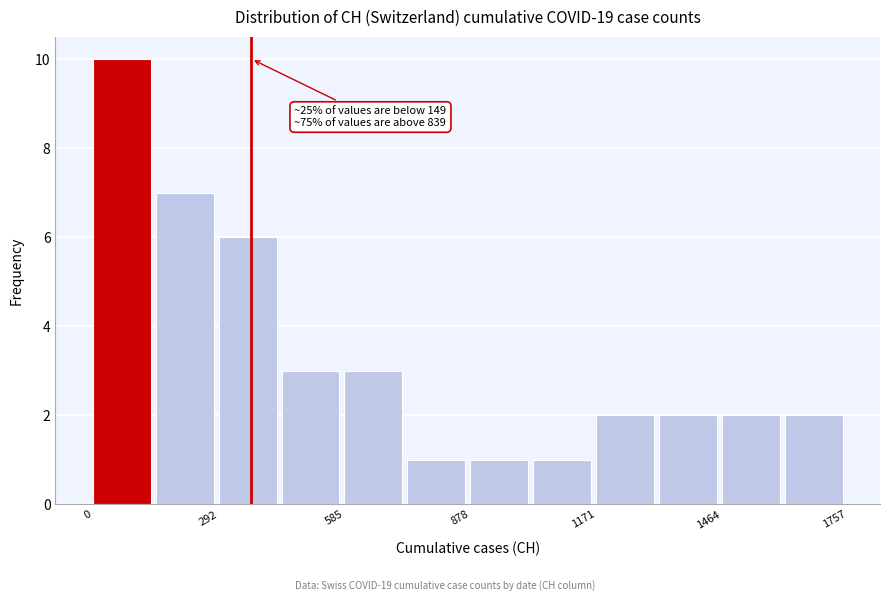

Around what value on the x-axis is the tallest bar? Give the approximate position of its centre, as read against the axis.

50